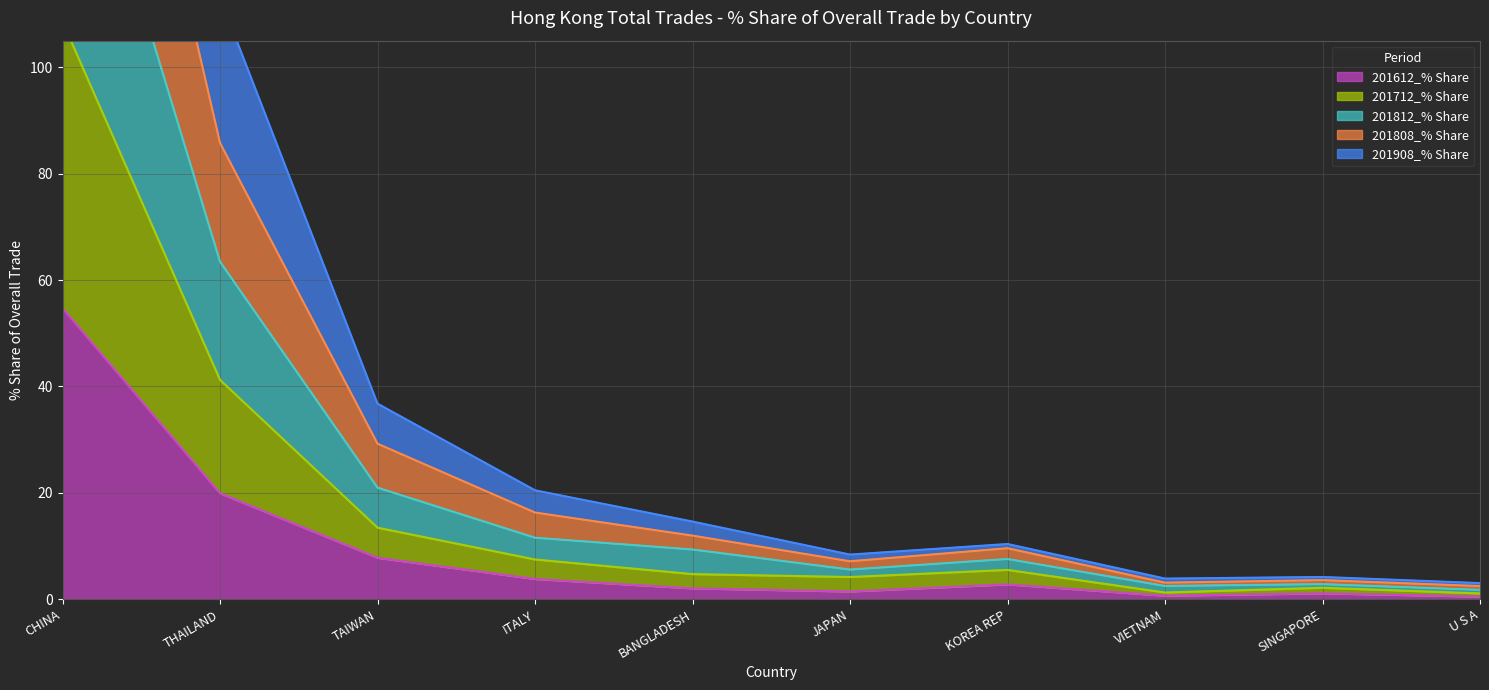

What is the difference between the maximum and minimum values in the 201712_% Share series?

107.4